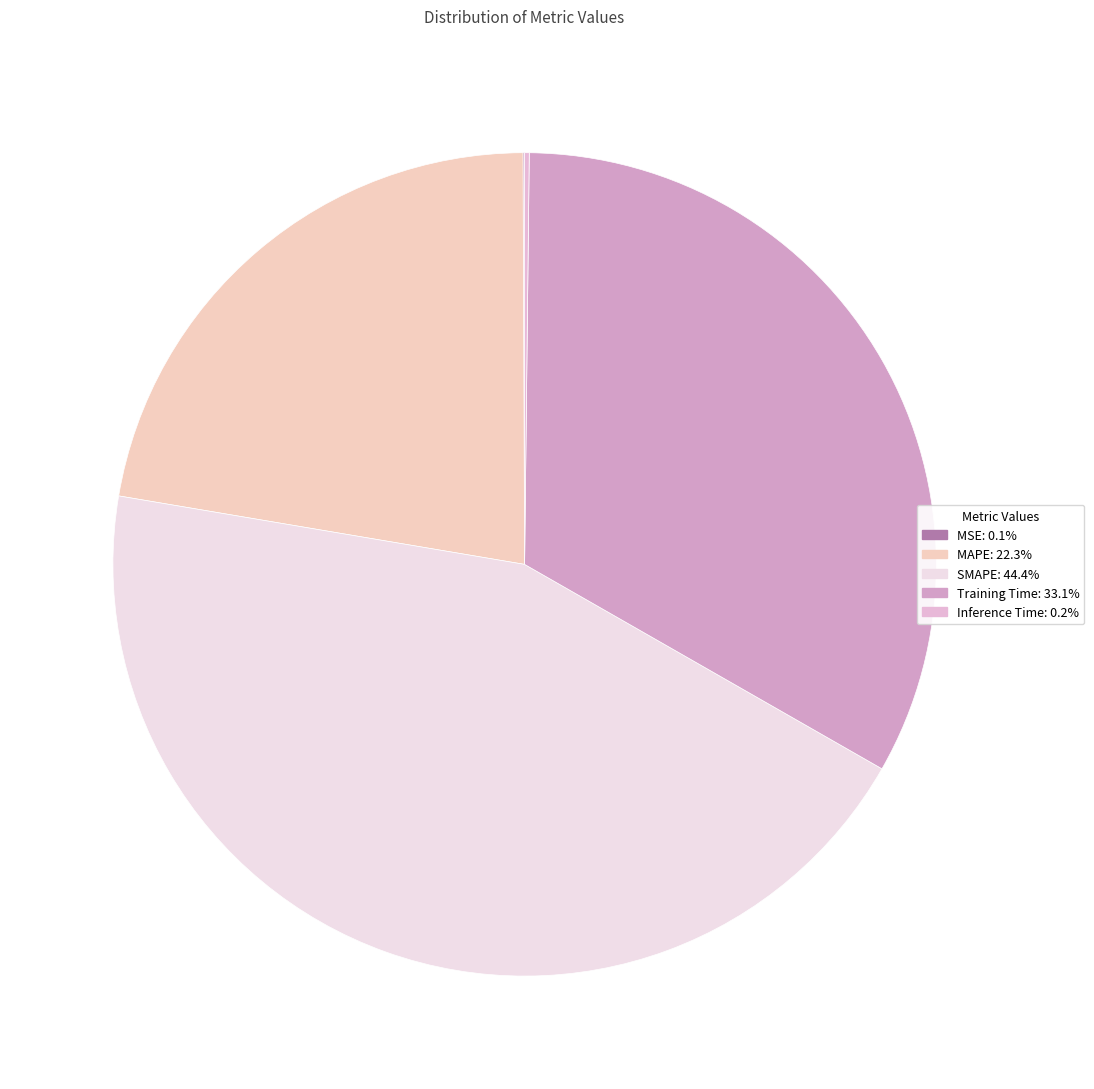

What percentage is the SMAPE slice, to the nearest percent?

44%